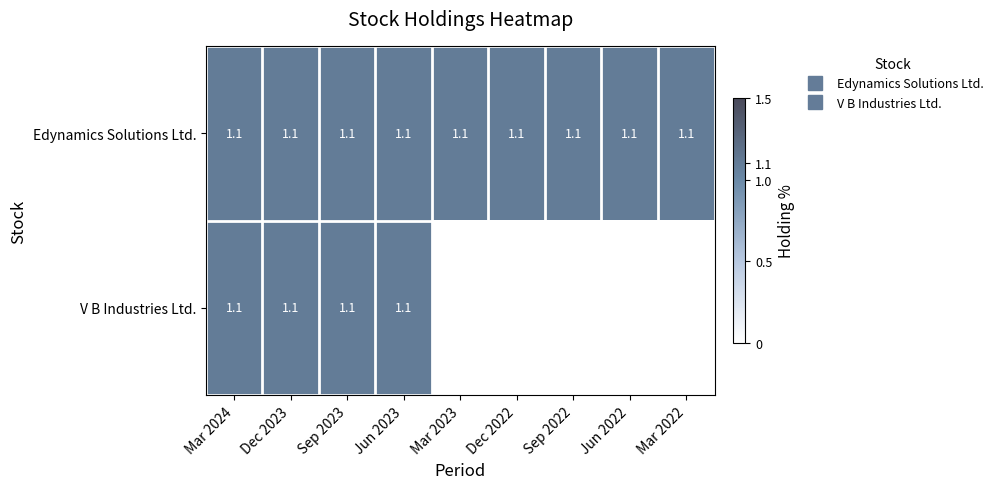

Rank the series by their average value, from lowest to highest.

V B Industries Ltd., Edynamics Solutions Ltd.